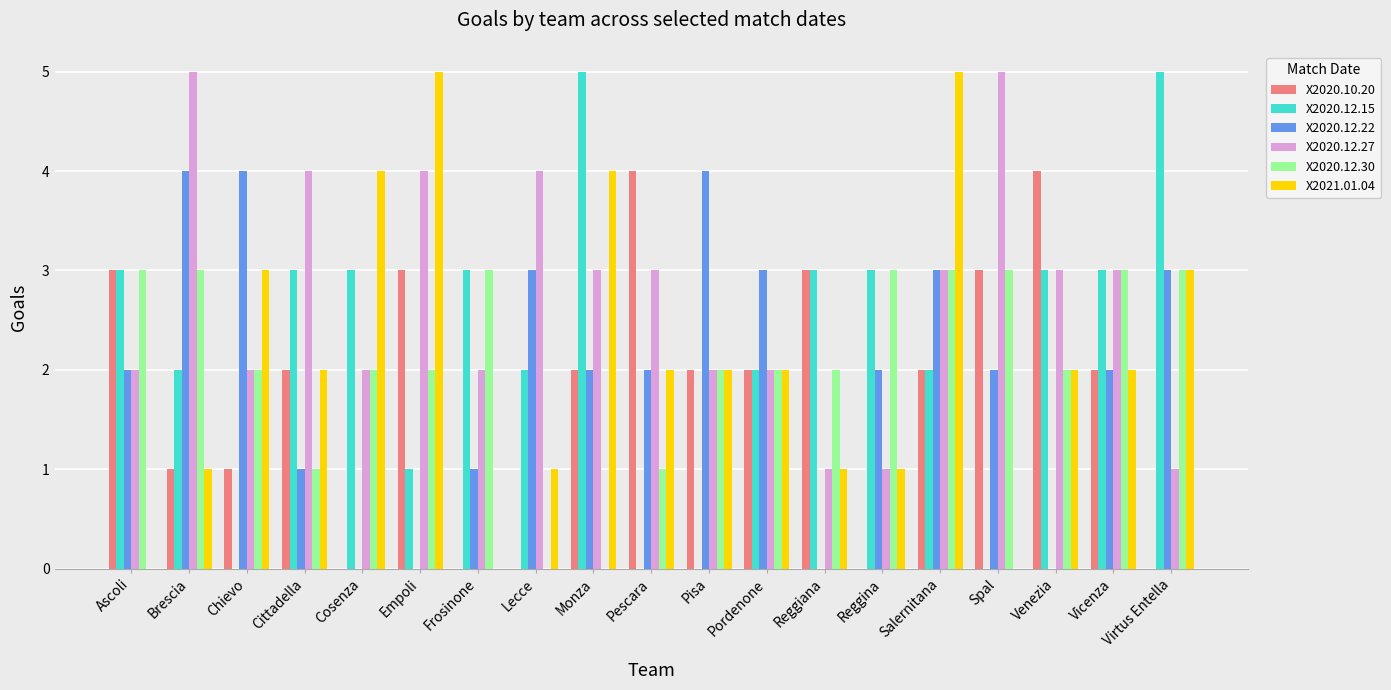

What is the total value across all series at Chievo?

12